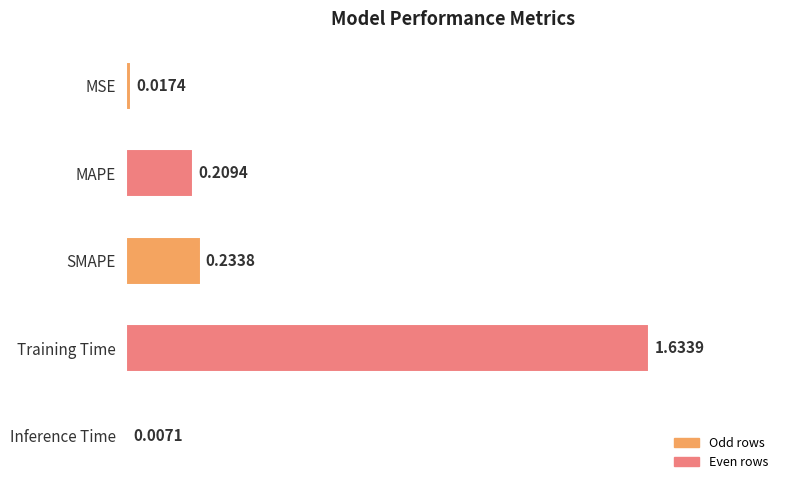

At which category does the chart reach its minimum across all series?

Inference Time